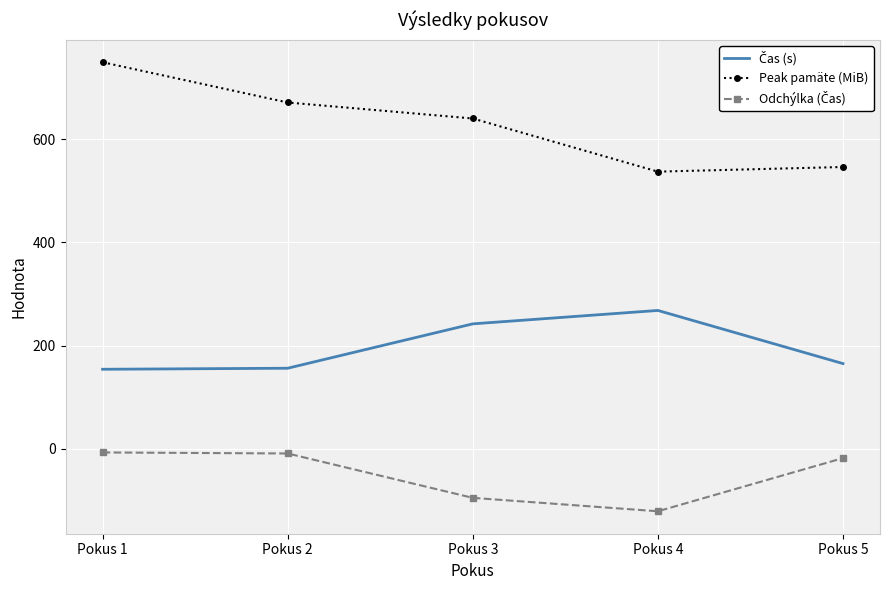

What is the difference between the maximum and minimum values in the Peak pamäte (MiB) series?

212.0